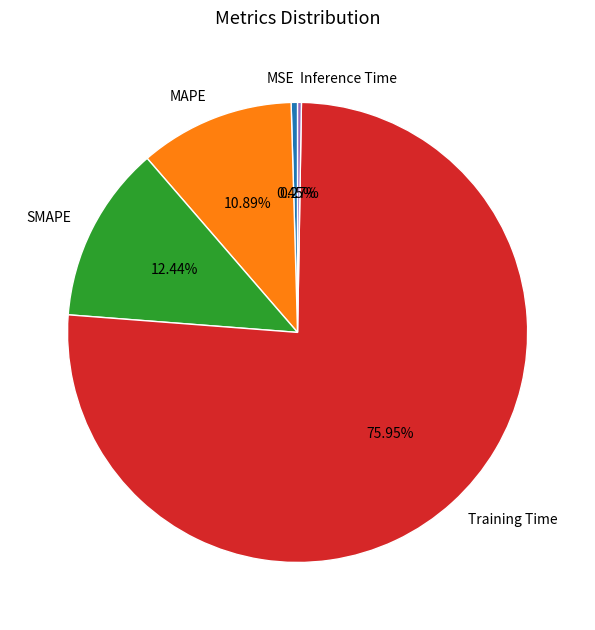

What percentage is NOT represented by MAPE?

89.1%